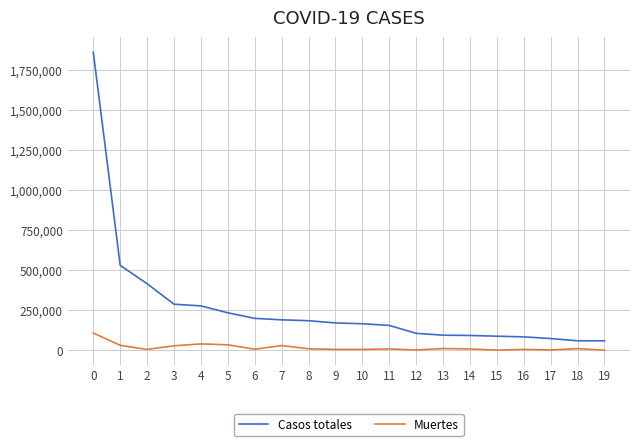

Is it true that Muertes equals 1113 at 12?

True